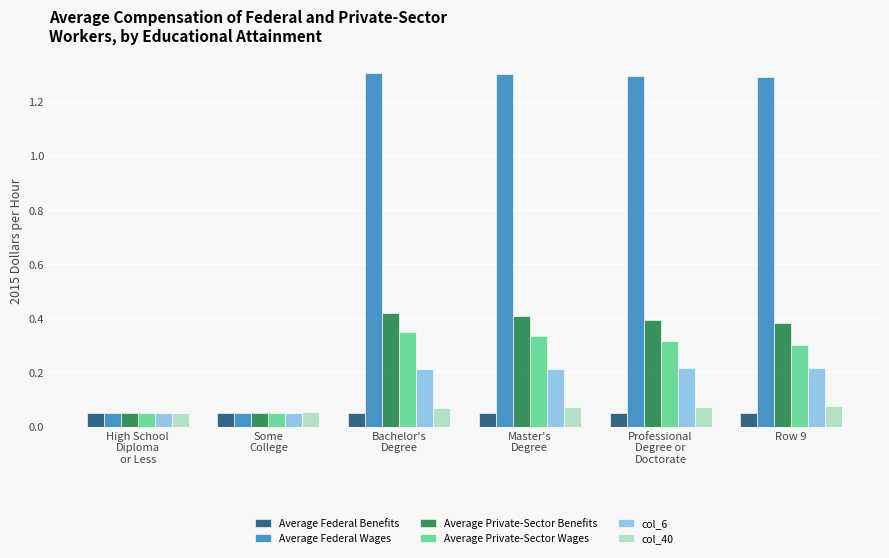

Does the chart contain stacked bars?

No